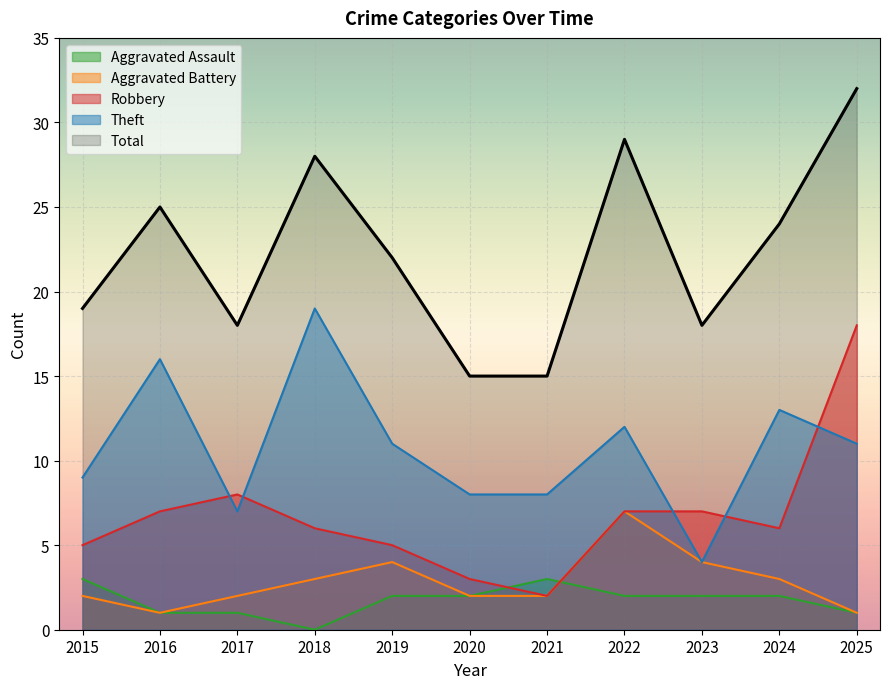

What is the sum of all Aggravated Assault values?

19